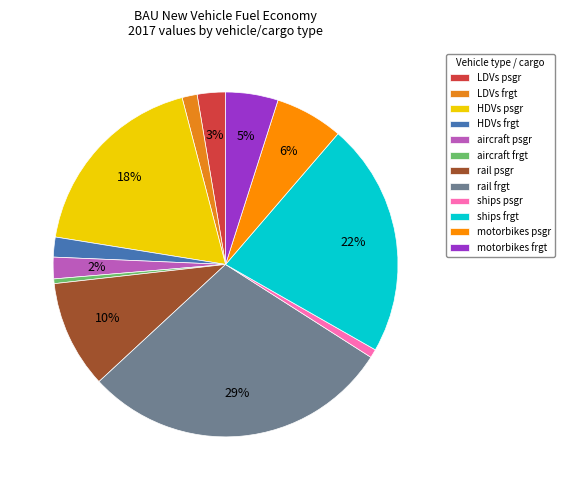

What percentage is the LDVs frgt slice, to the nearest percent?

1%